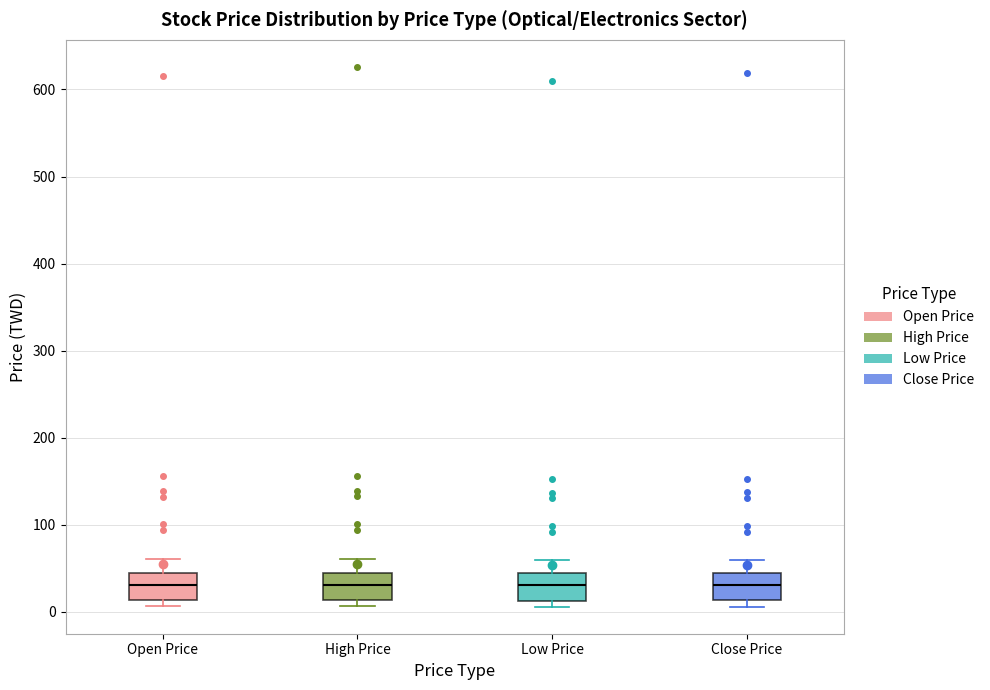

Reading left to right, read every box against the y-axis: the position of its median line, the range the box covers, and the ends of its whiskers. The values are not printed on the chart, so give them approximately, as read against the axis.

Open Price: median 30, box 10 to 40, whiskers 10 (just below the box's lower edge) to 60
High Price: median 30, box 10 to 40, whiskers 10 (just below the box's lower edge) to 60
Low Price: median 30, box 10 to 40, whiskers 10 (just below the box's lower edge) to 60
Close Price: median 30, box 10 to 40, whiskers 10 (just below the box's lower edge) to 60